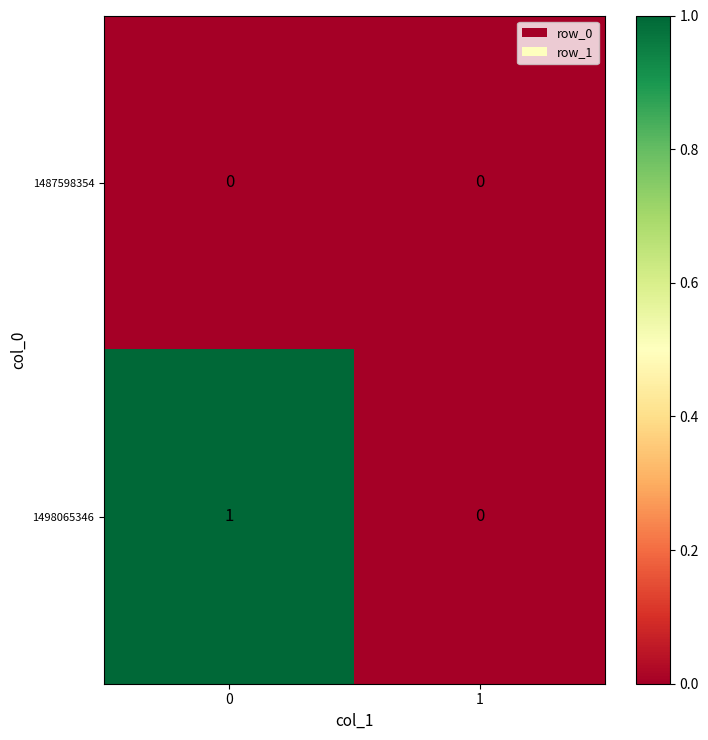

Between 0 and 1, which series saw the biggest shift?

1498065346